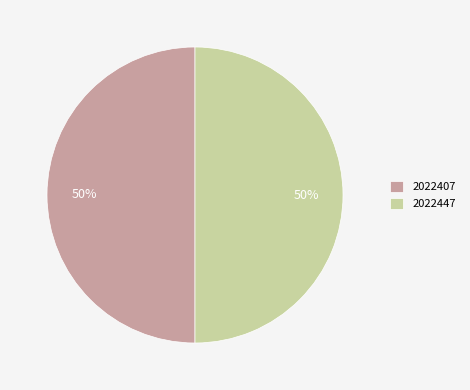

What is the ratio of the value at 2022407 to the value at 2022447?

1.0